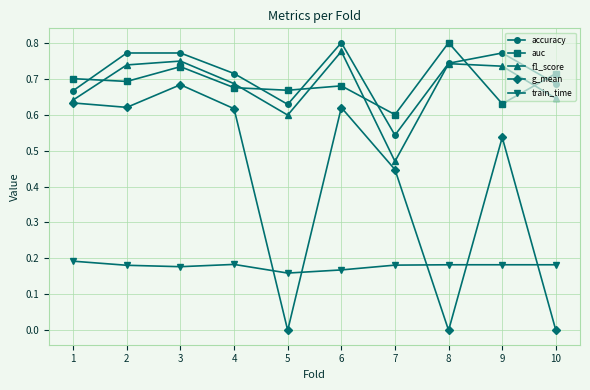

In auc, how many points are higher than both neighbors (excluding endpoints)?

3